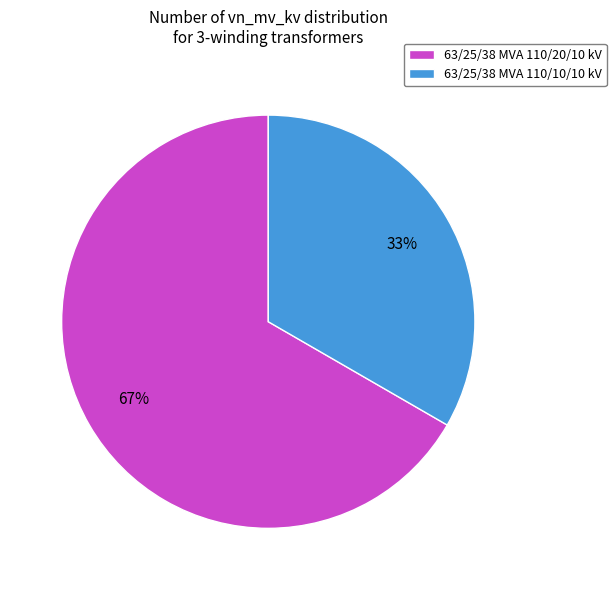

Which category has the smallest portion of the pie?

63/25/38 MVA 110/10/10 kV